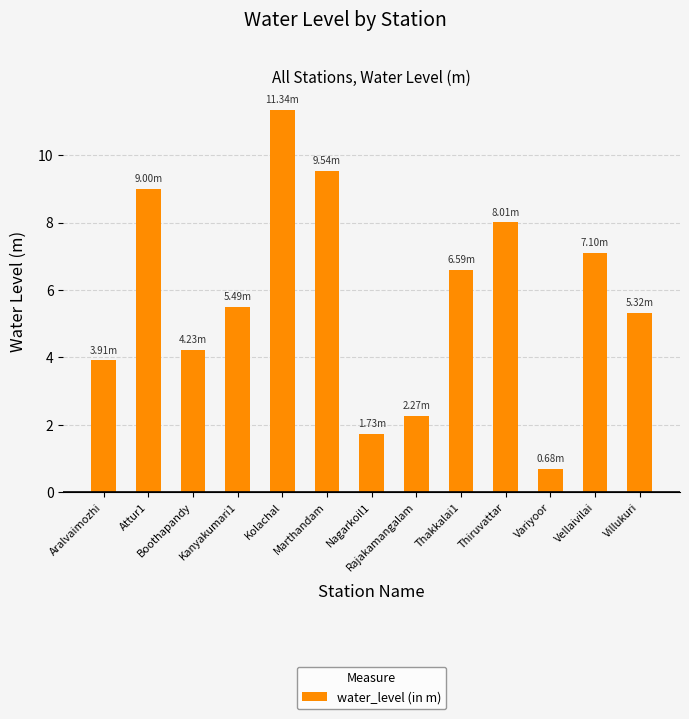

What is the average value?

5.8